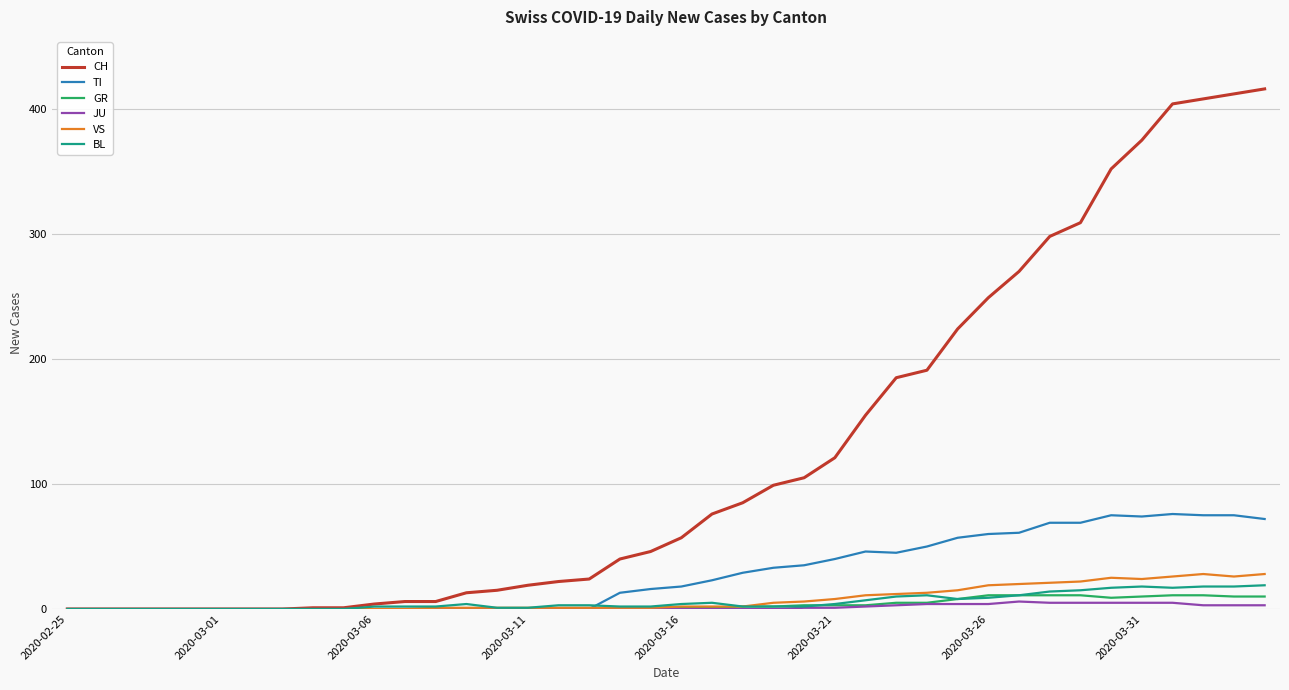

What are all the series names shown in the legend?

CH, TI, GR, JU, VS, BL